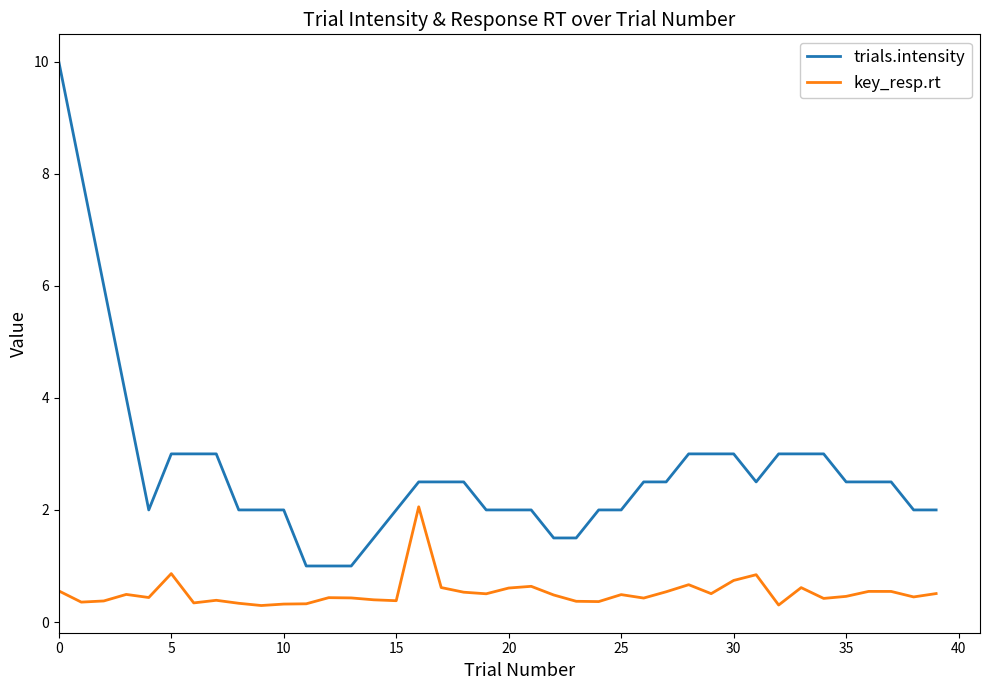

Rank the series by their average value, from highest to lowest.

trials.intensity, key_resp.rt